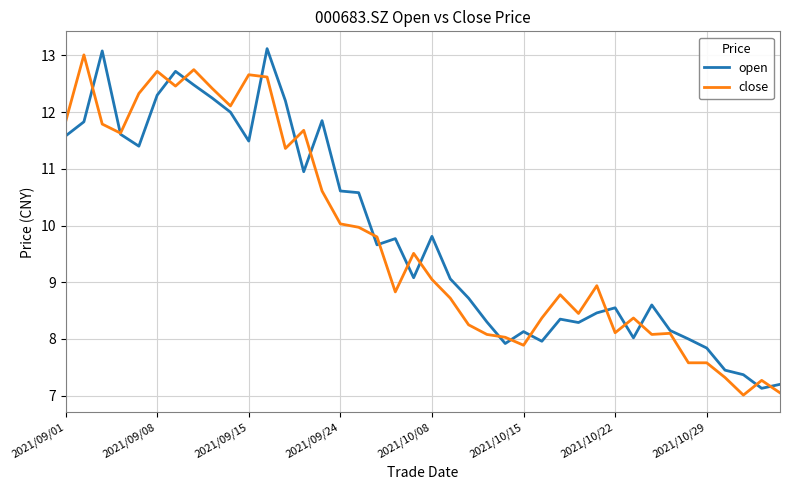

What are all the series names shown in the legend?

open, close